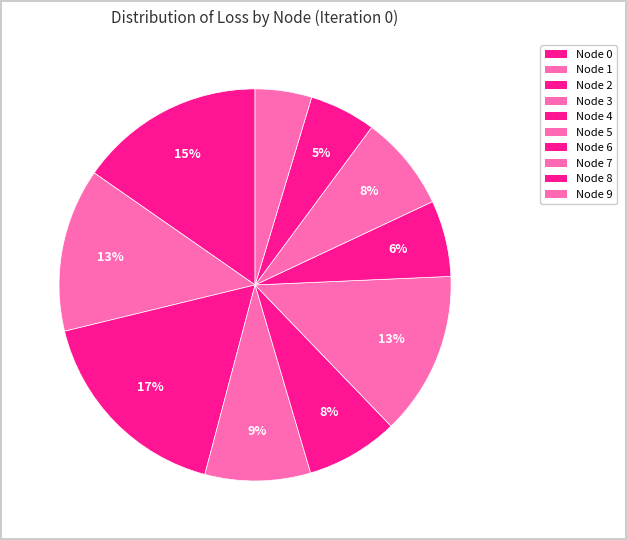

True or false: Node 2 accounts for 26% of the total.

False